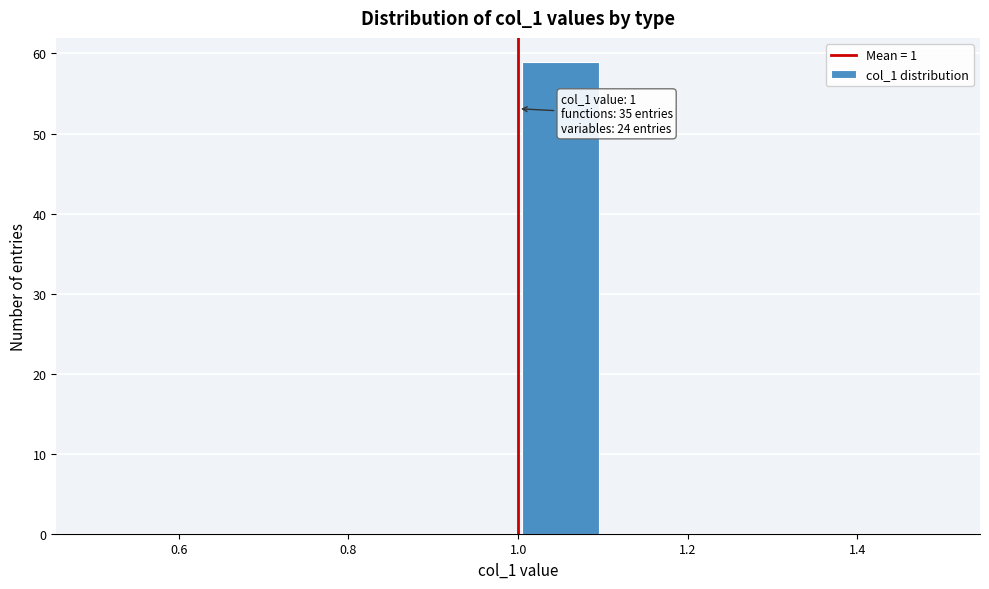

Which range on the x-axis has the tallest bar?

1.0 to 1.1